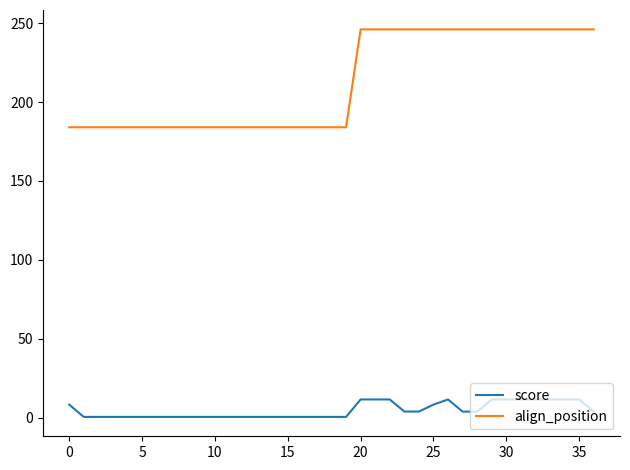

List the series in order of their overall mean, lowest first.

score, align_position